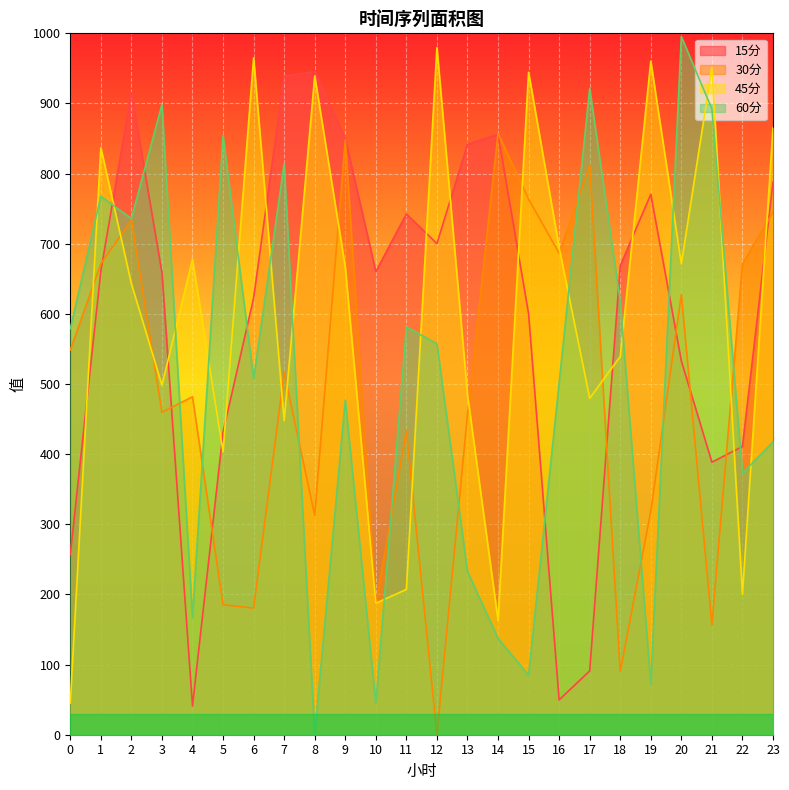

Between which two adjacent categories do 15分 and 30分 first intersect?

1 and 2